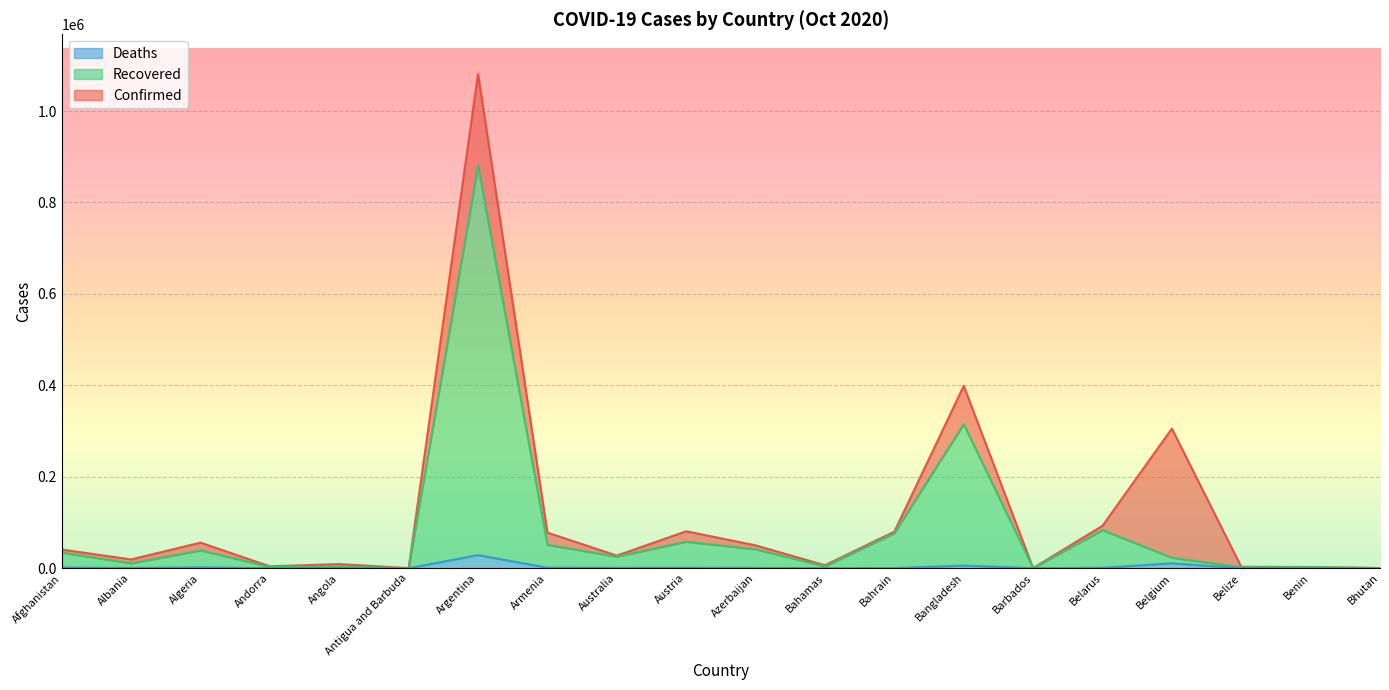

True or false: Confirmed and Recovered cross at least once.

False